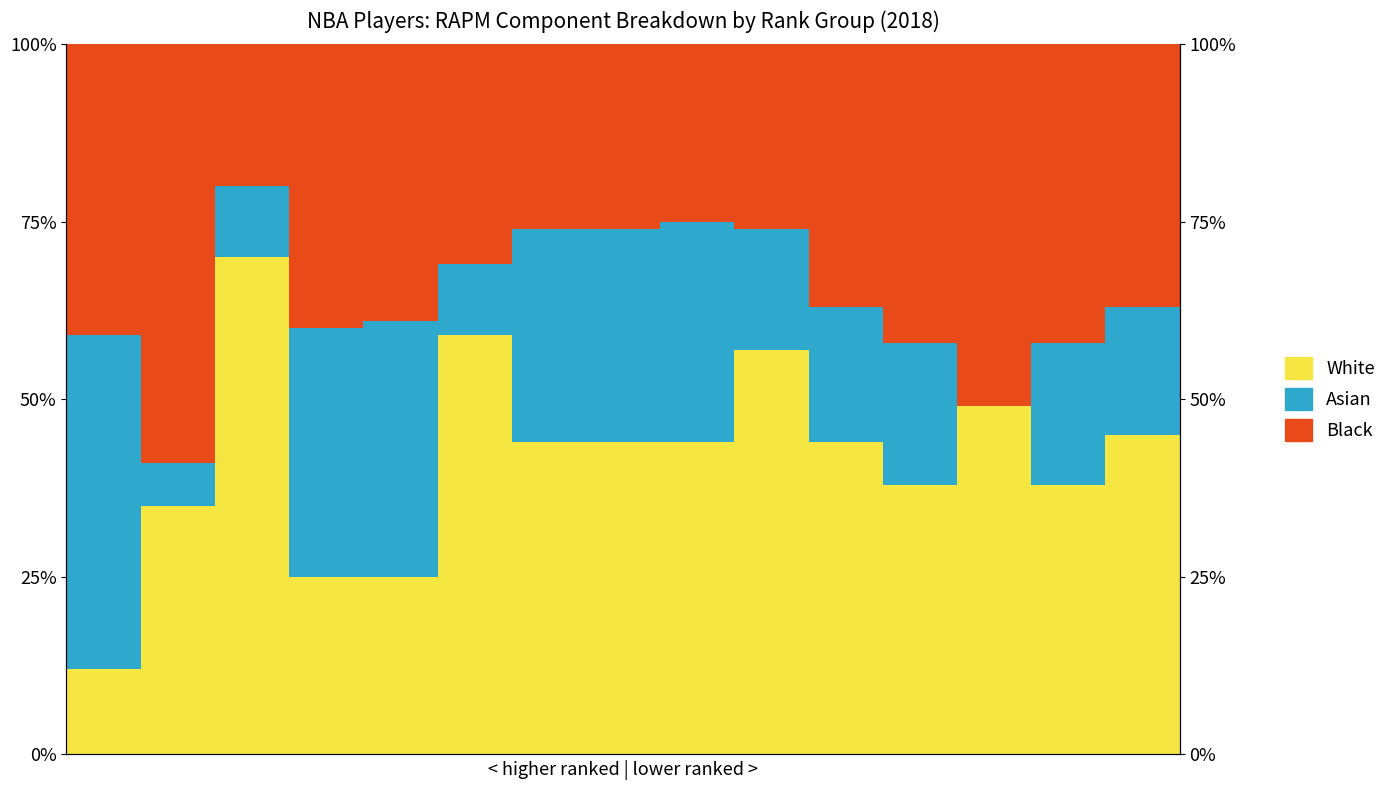

What is the average value of the Black series?

36.1